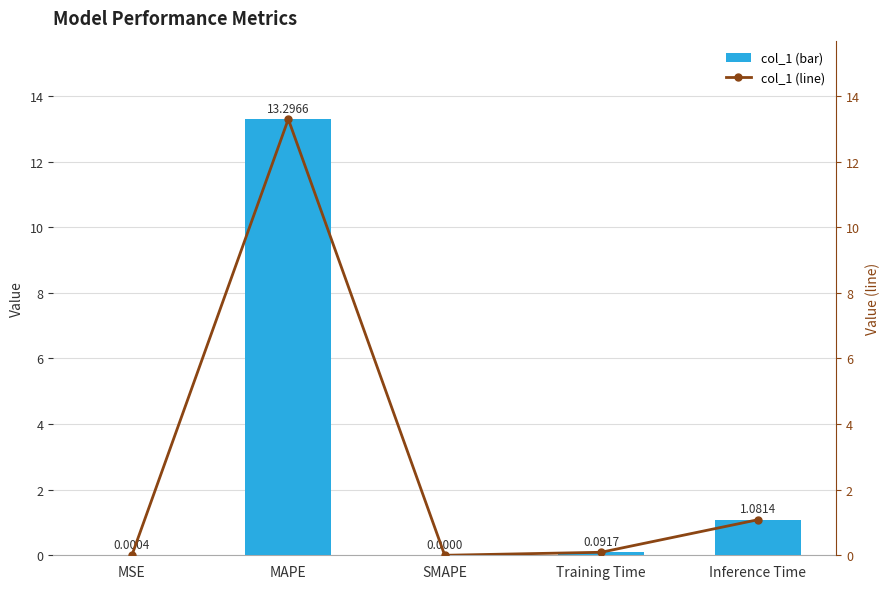

Which series has the largest range (max minus min)?

col_1